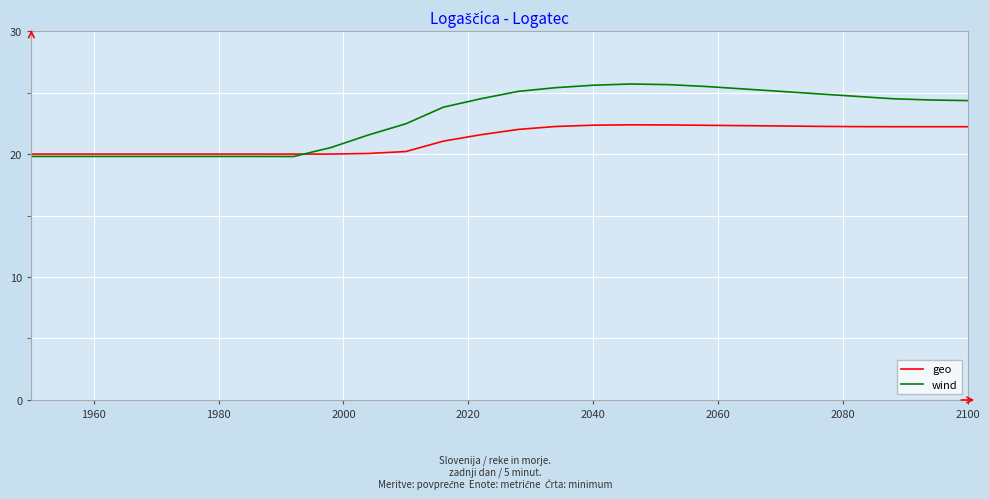

List the series in order of their overall mean, lowest first.

geo, wind